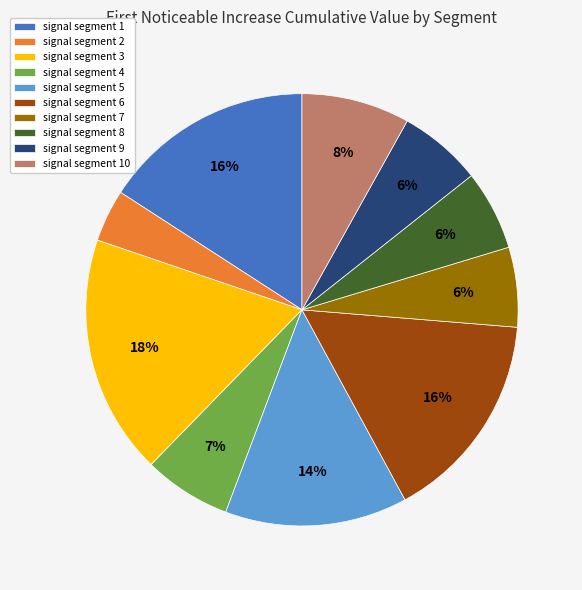

Which has a higher value, signal segment 2 or signal segment 7?

signal segment 7